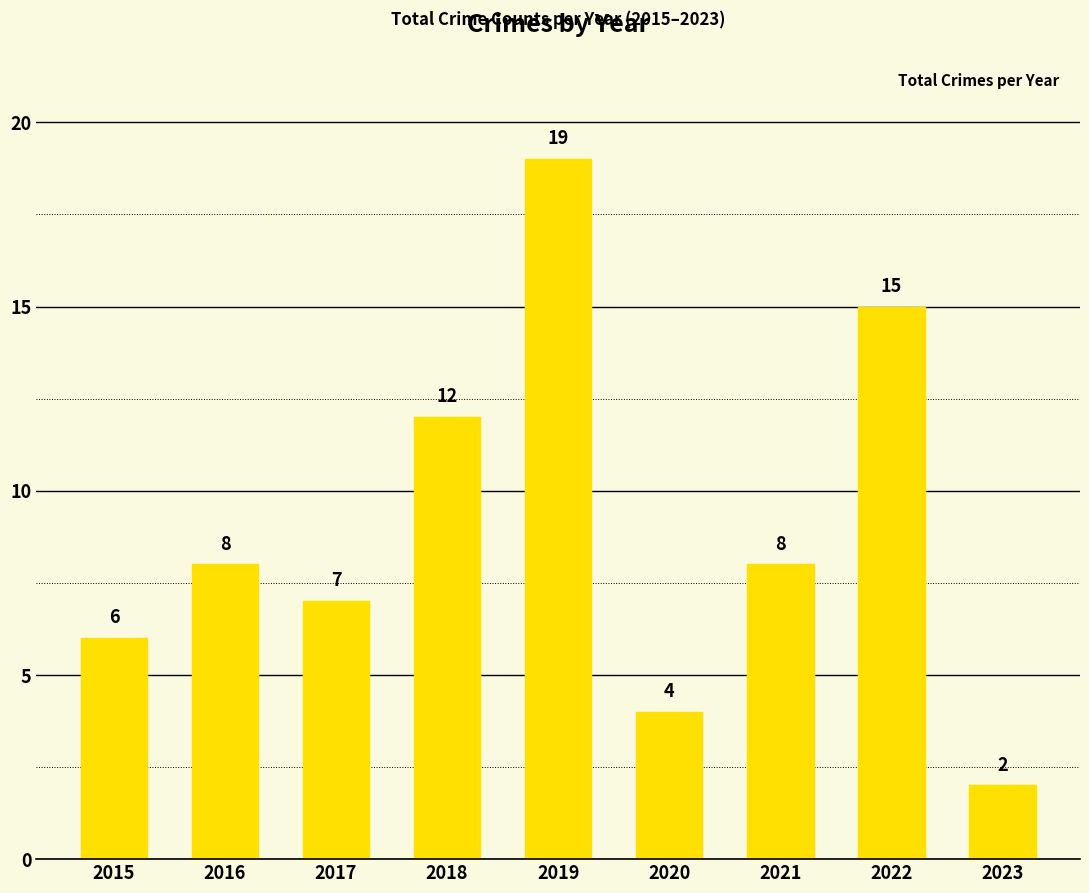

What is the average value?

9